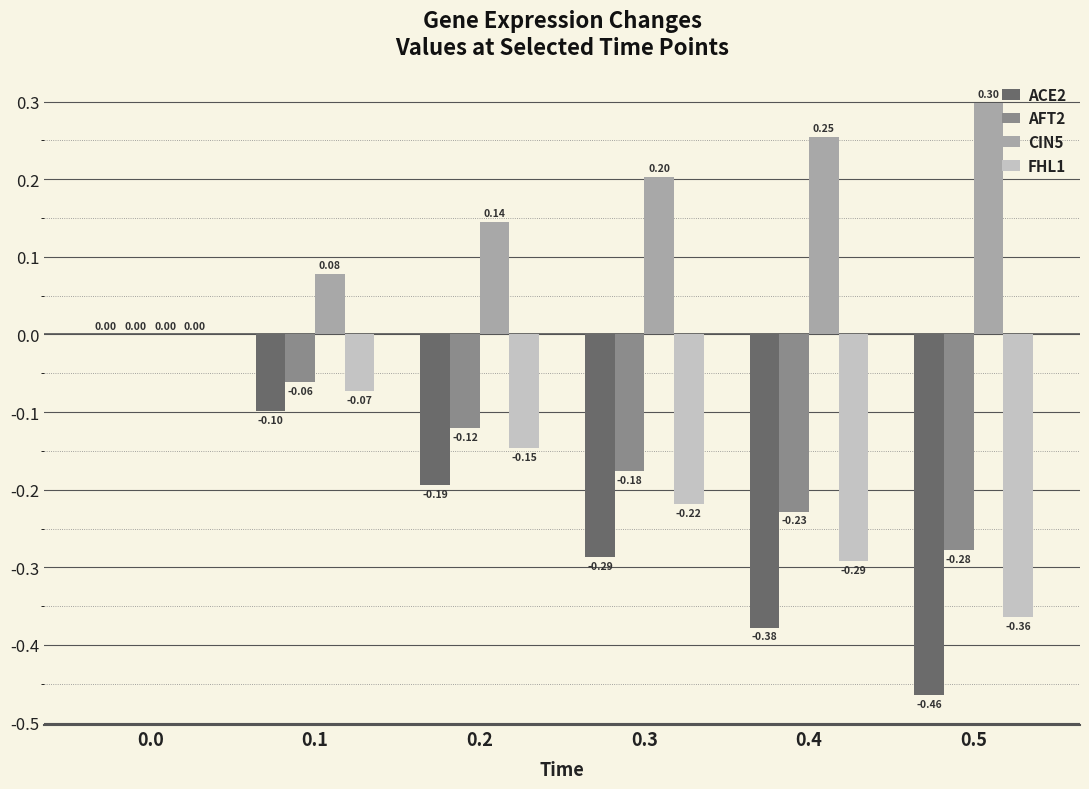

The ACE2 series shows -0.2 at 0.4. True or false?

False